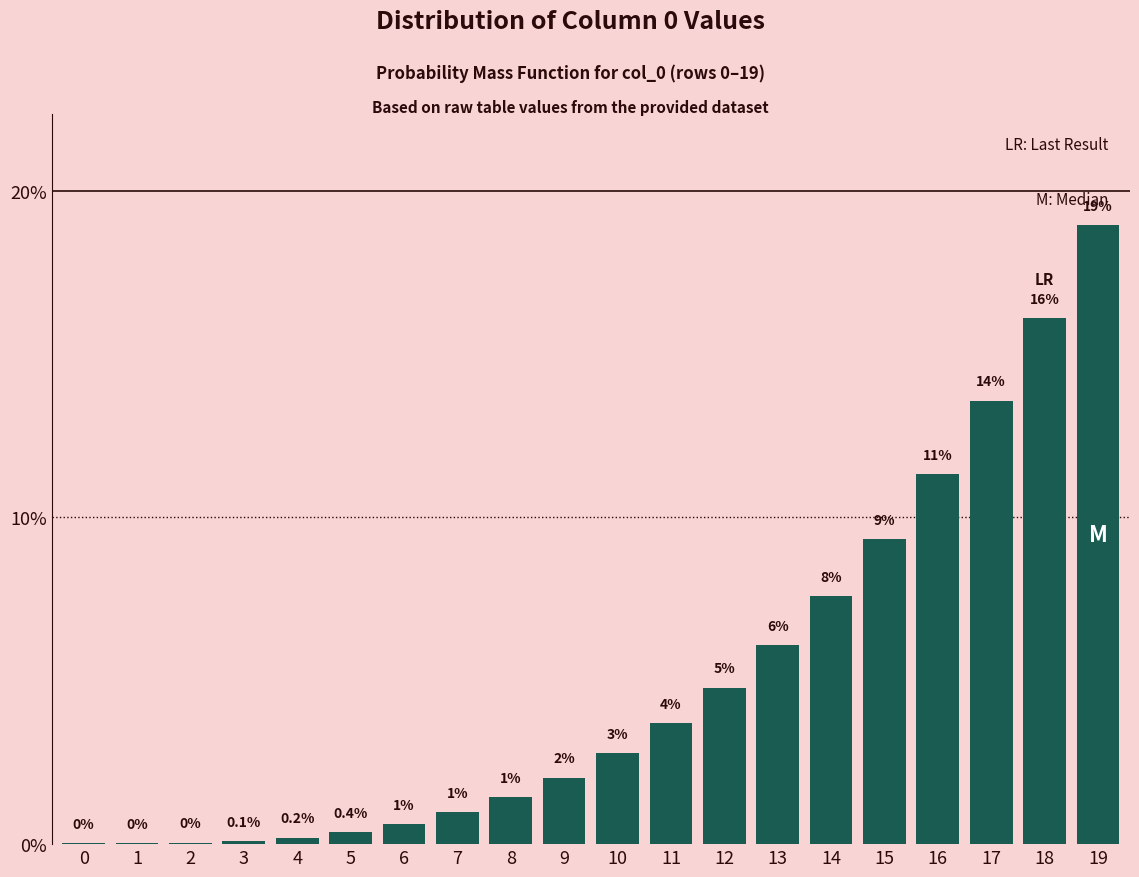

Are the bars horizontal?

No